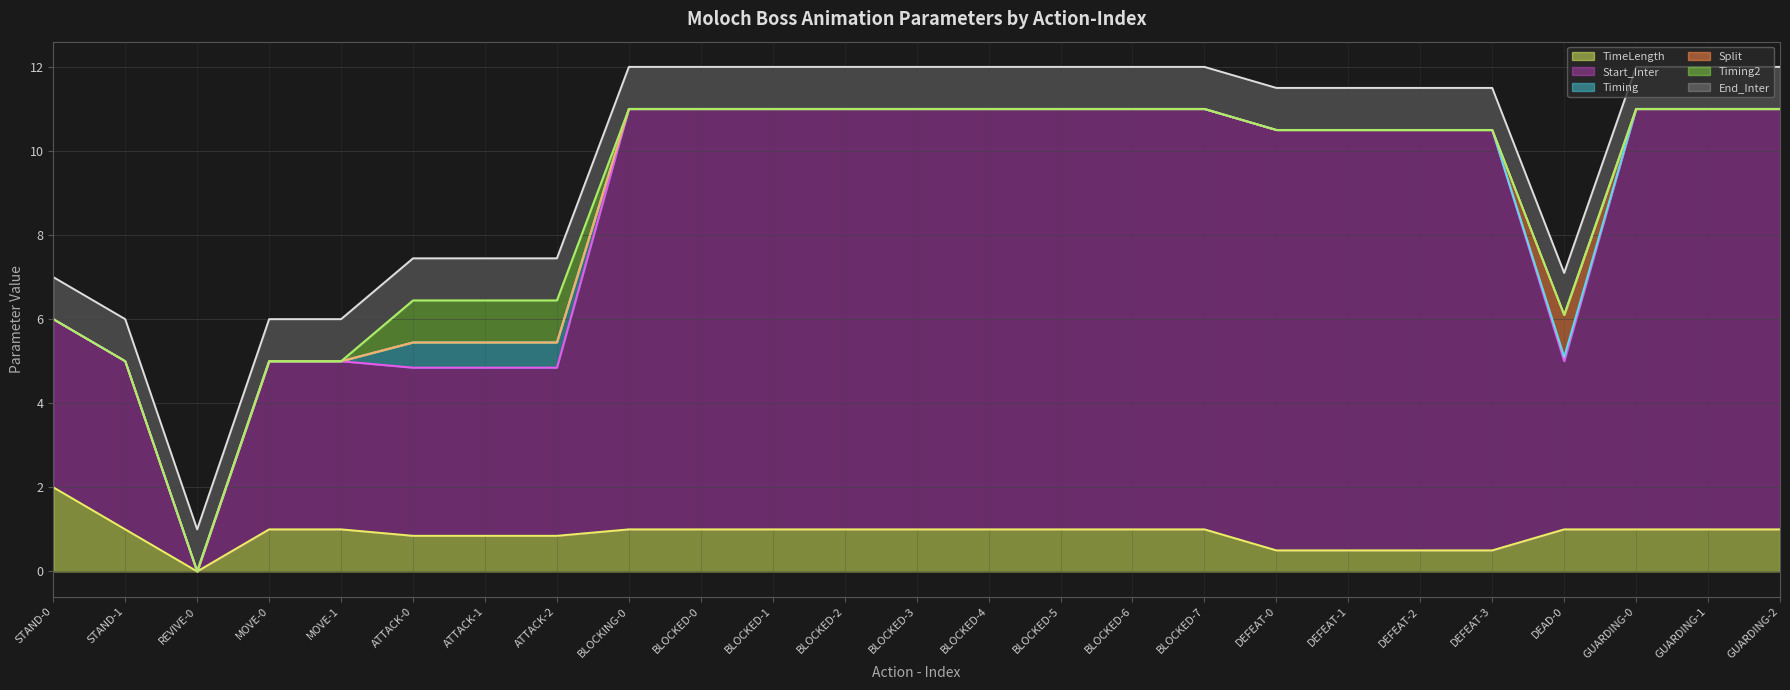

What is the difference between the Timing (line) values at BLOCKED-2 and DEFEAT-0?

0.5